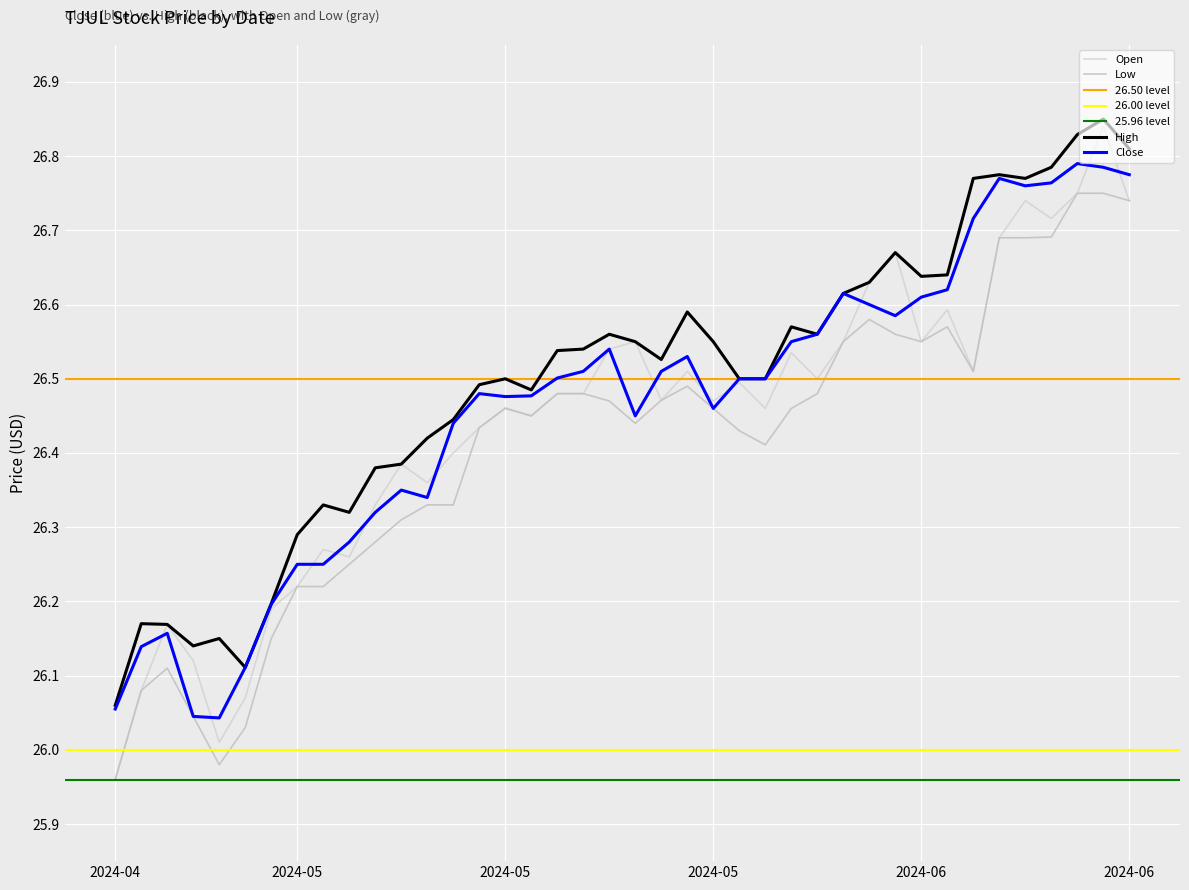

The Close series shows 43.3 at 2024-05. True or false?

False